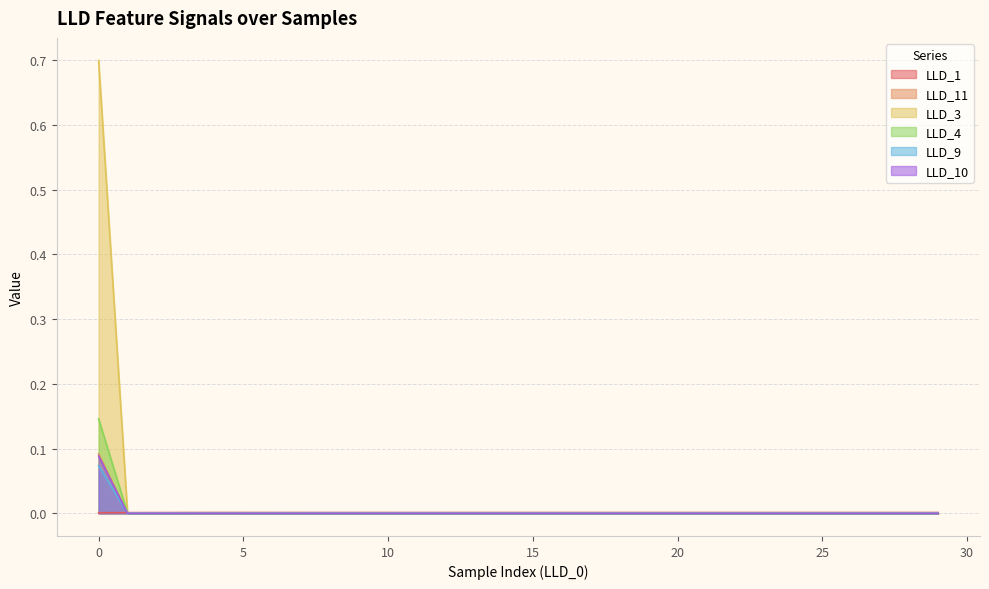

What are all the series names shown in the legend?

LLD_1, LLD_11, LLD_3, LLD_4, LLD_9, LLD_10